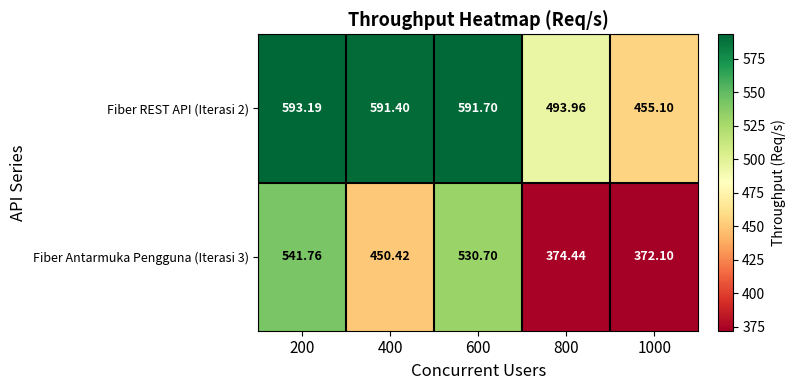

Is the value of Fiber Antarmuka Pengguna (Iterasi 3) at 800 greater than the value of Fiber REST API (Iterasi 2) at 400?

No